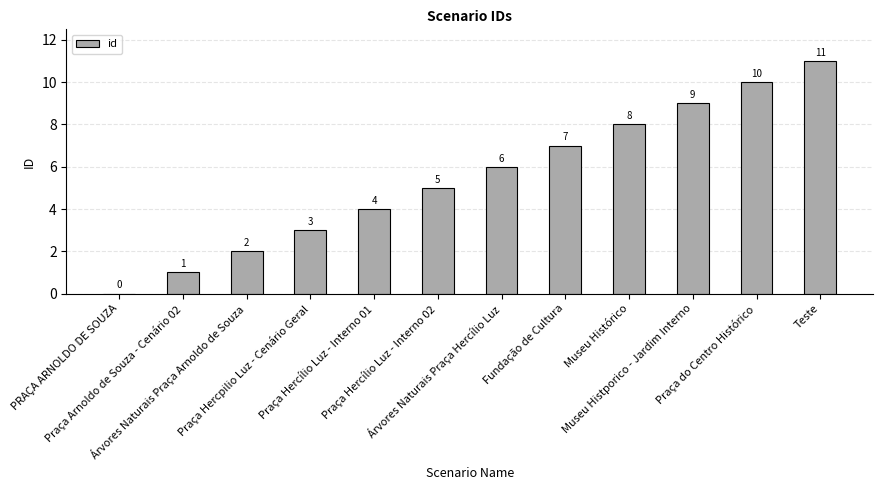

Reading left to right, extract all data points from this chart.

0	1	2	3	4	5	6	7	8	9	10	11